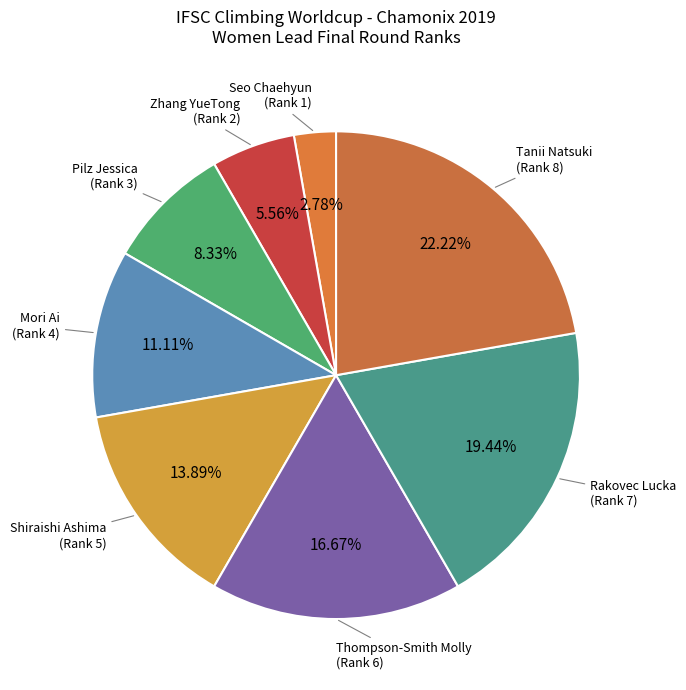

Which category has the smallest portion of the pie?

Seo Chaehyun
(Rank 1)